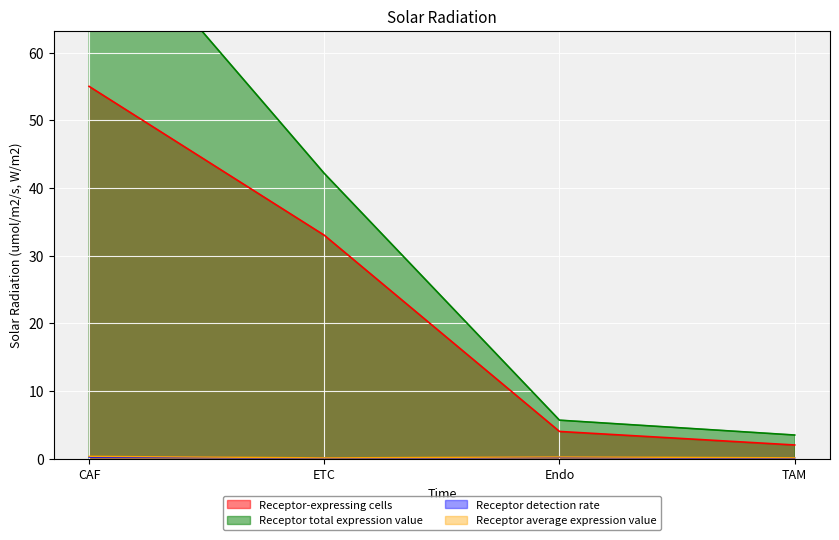

Is it true that Receptor average expression value equals 0.1 at ETC?

True